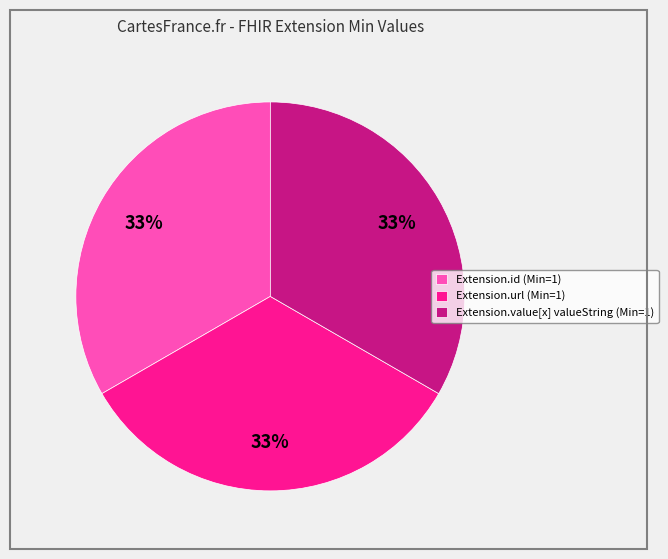

To the nearest percent, what is the average slice percentage?

33%